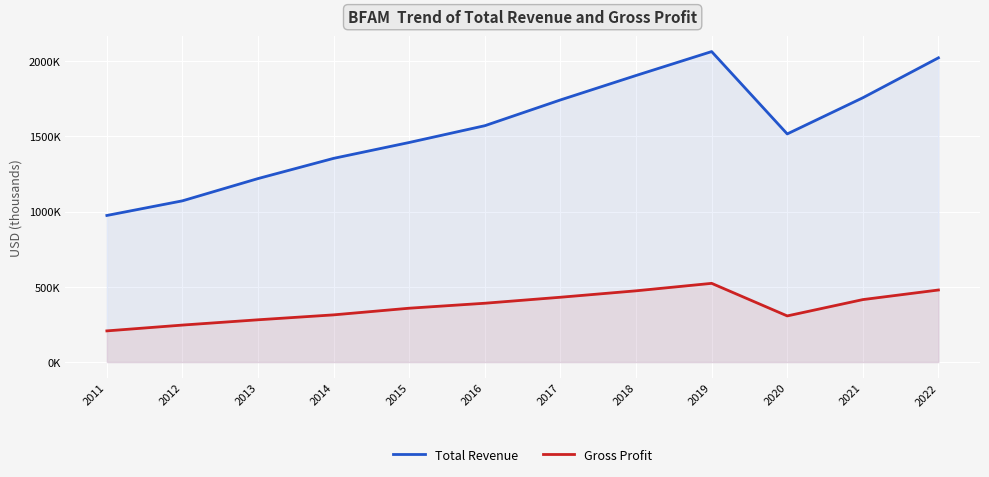

What are all the series names shown in the legend?

Total Revenue, Gross Profit